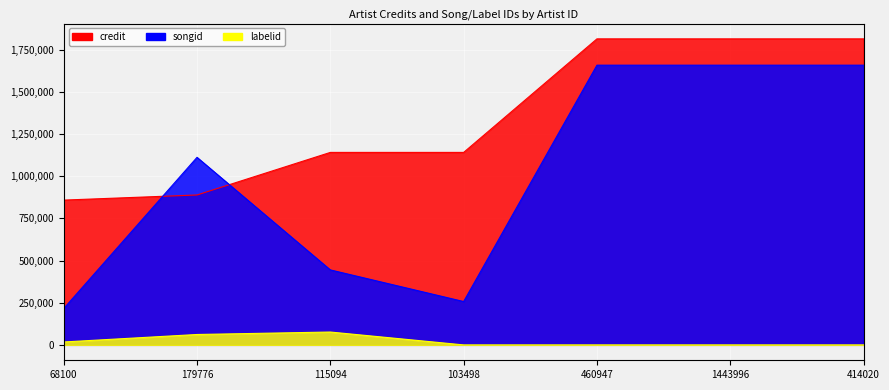

Which series has the widest spread of values?

songid